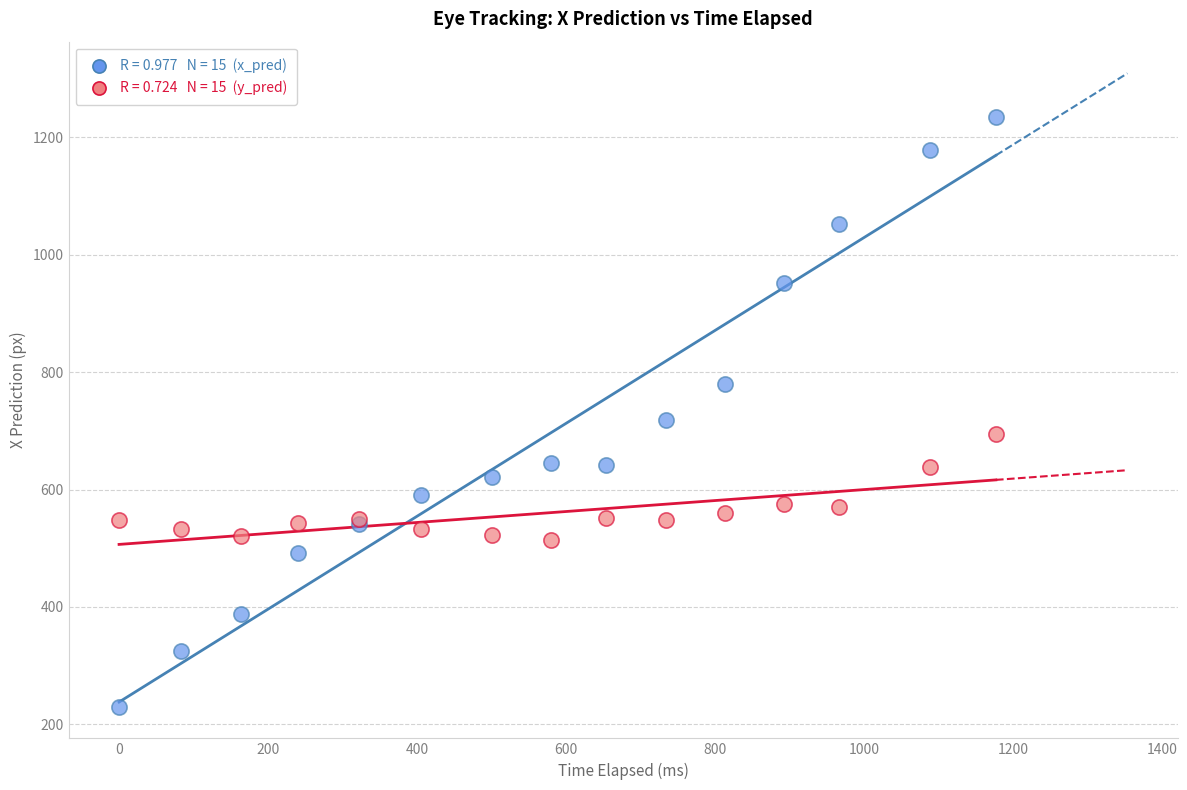

Across all series, what Y value is closest to 732?

717.7